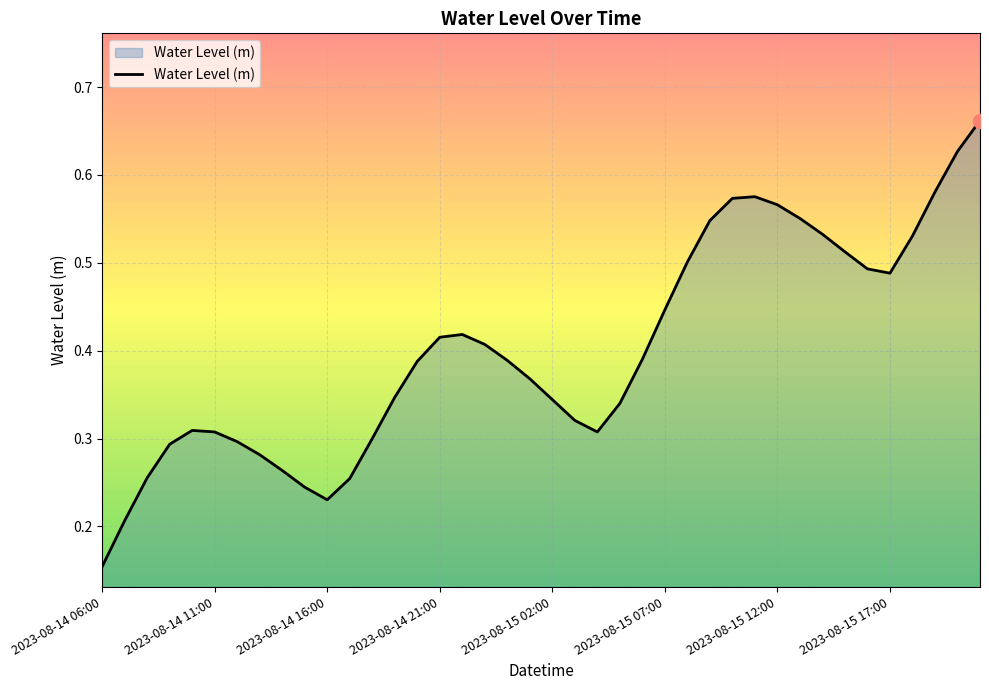

What is the greatest value displayed?

0.7